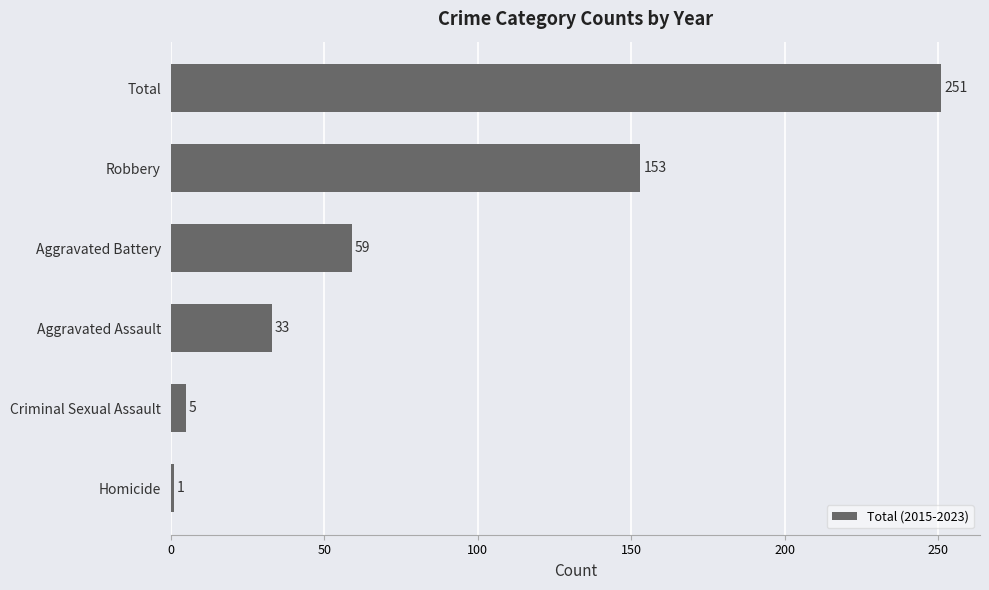

What is the sum of all values?

502